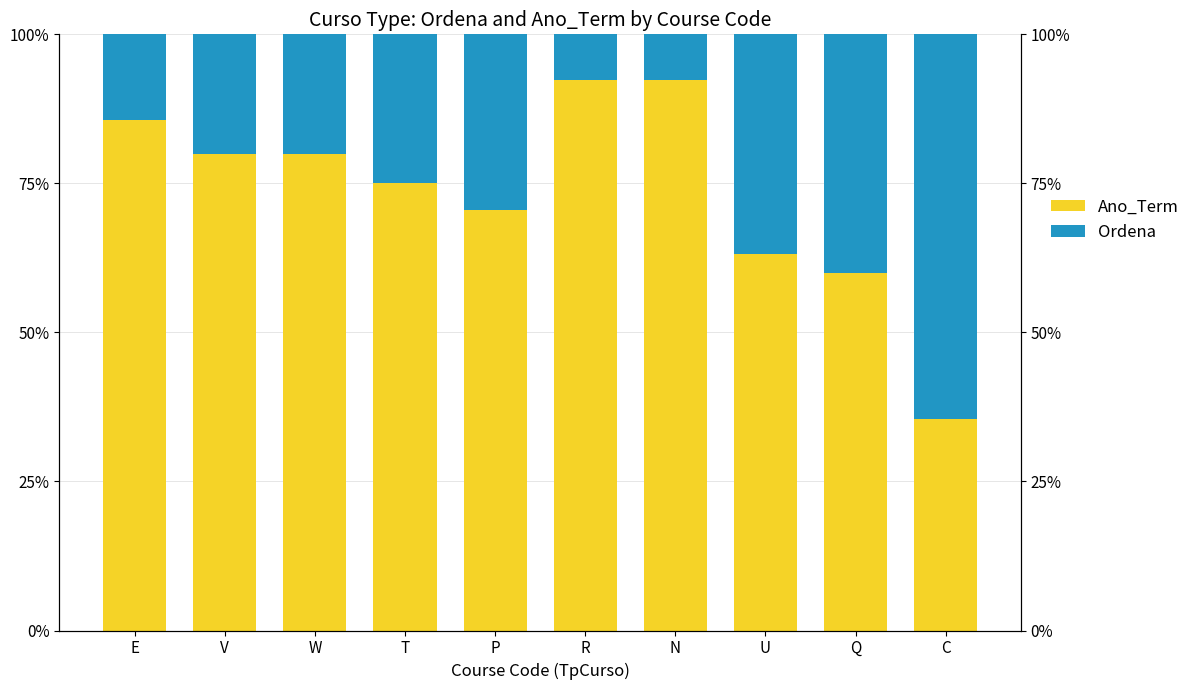

What is the difference between the second highest and second lowest values in the Ano_Term series?

32.3